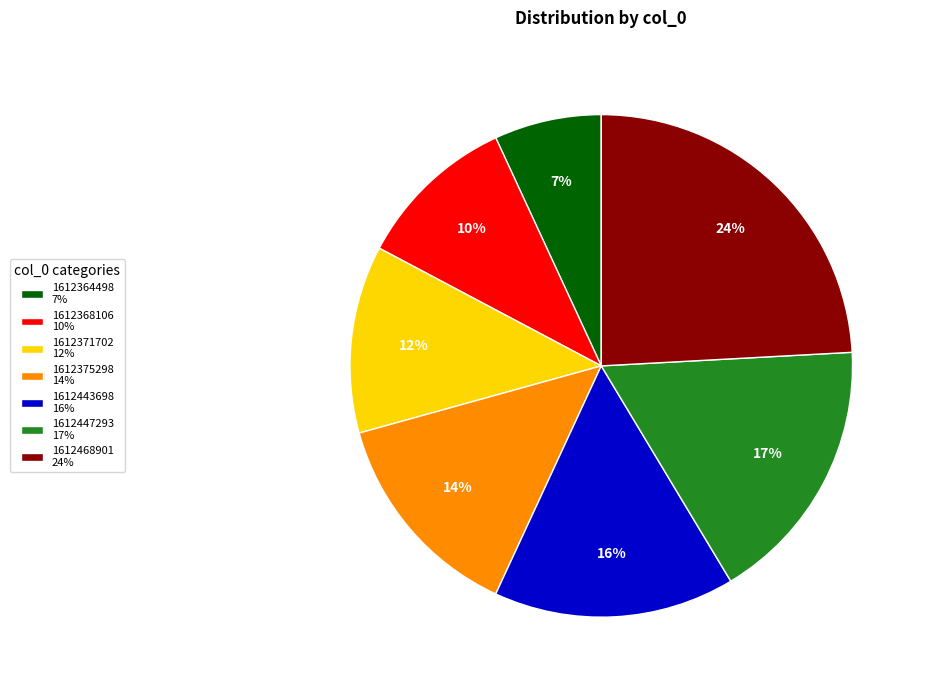

Which category has the biggest portion of the pie?

1612468901